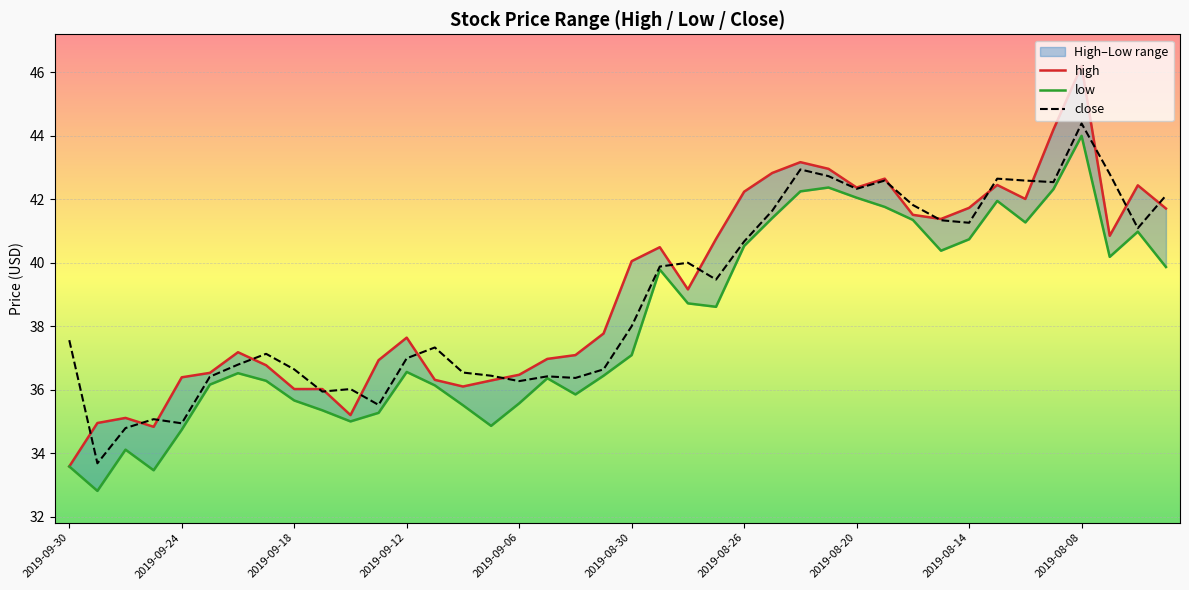

Between 22 and 27, which is larger?

27